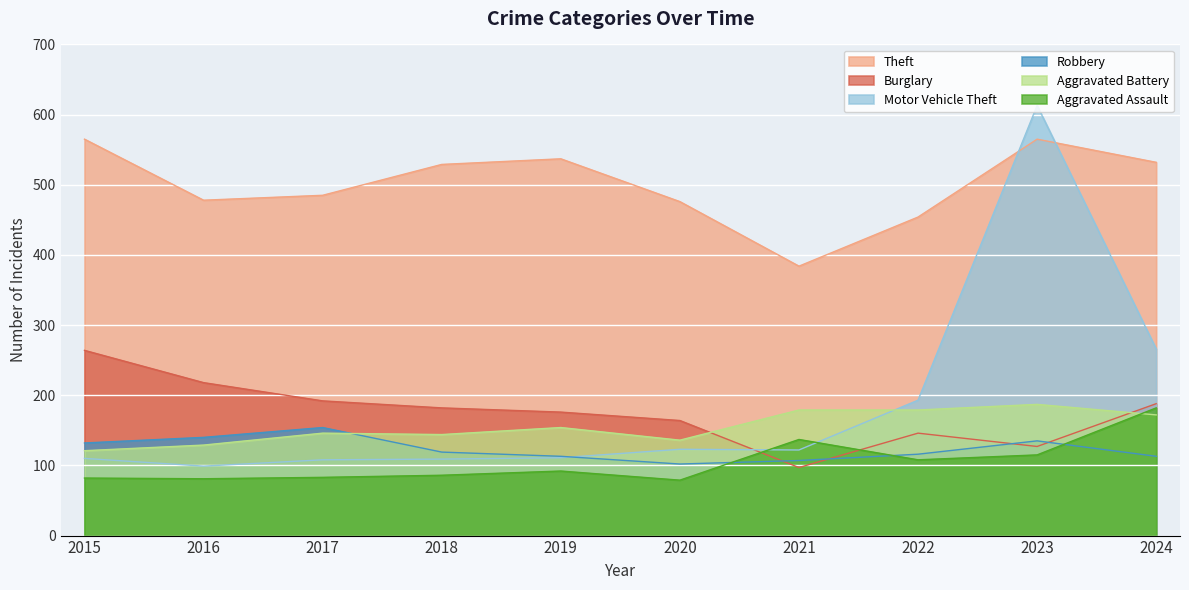

True or false: Theft and Aggravated Battery intersect in this chart.

False